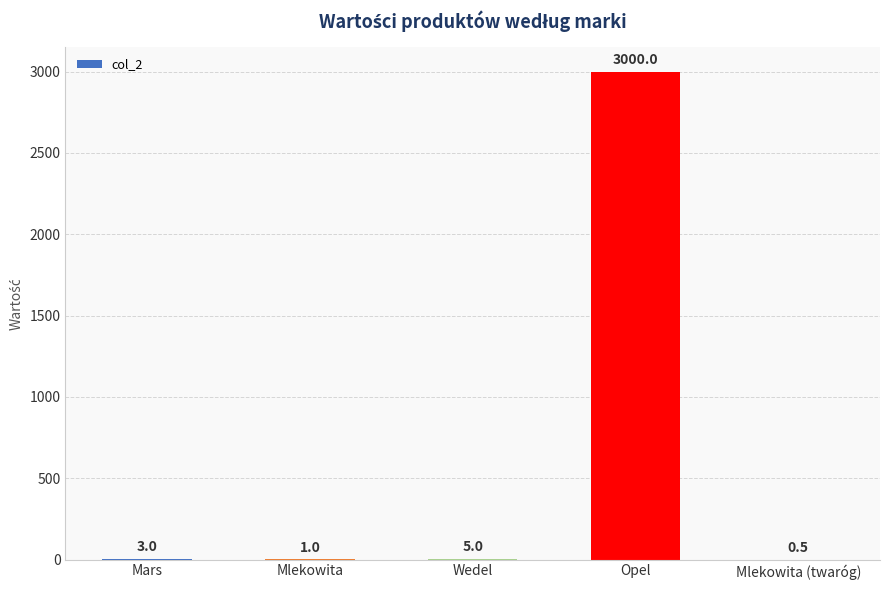

Reading right to left, what are all the values shown in this chart?

Mlekowita (twaróg)=0.5	Opel=3000.0	Wedel=5.0	Mlekowita=1.0	Mars=3.0